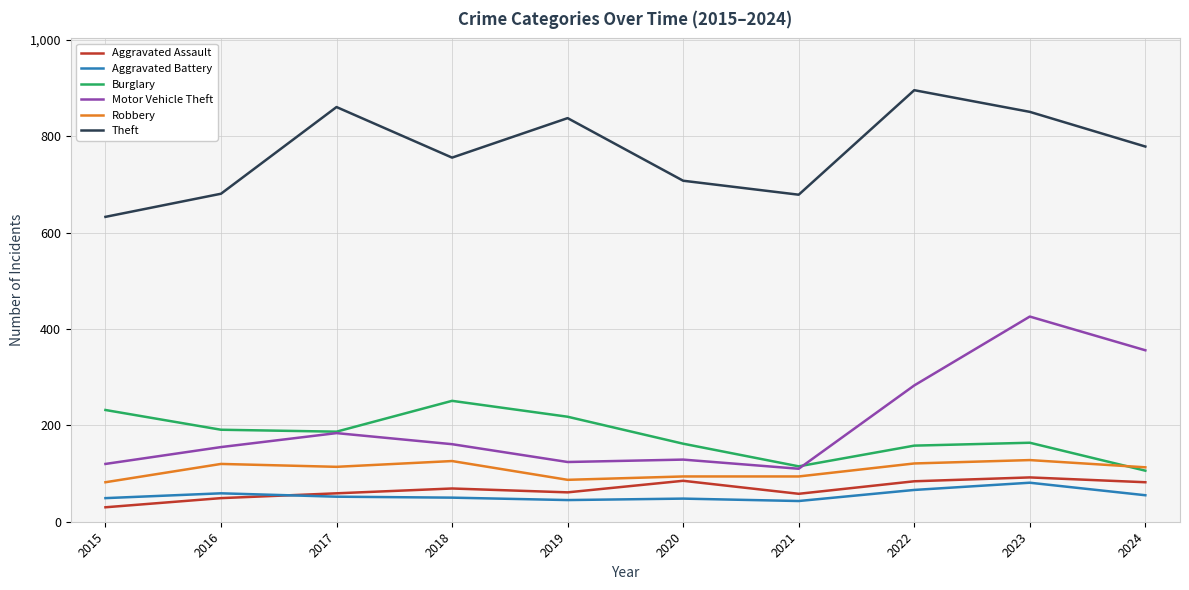

Rank the series at 2018 from highest to lowest value.

Theft, Burglary, Motor Vehicle Theft, Robbery, Aggravated Assault, Aggravated Battery